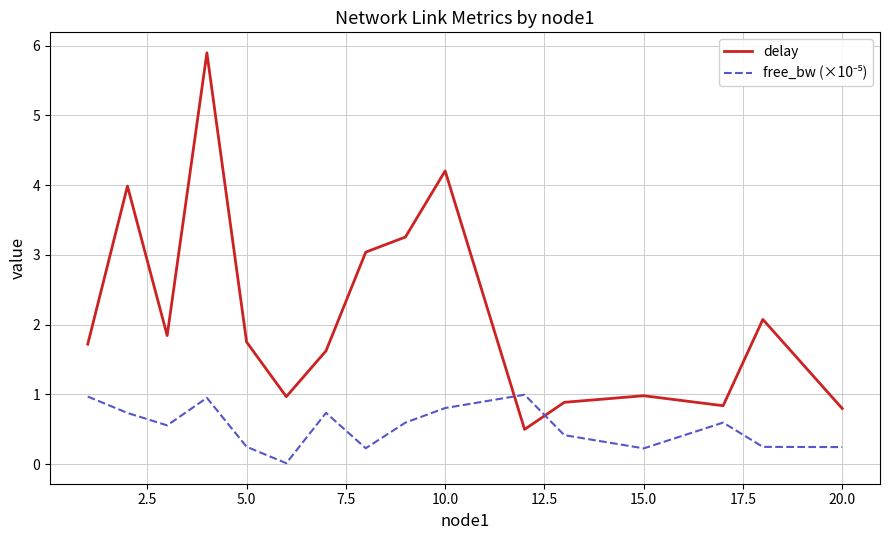

What is the lowest value of the delay series?

0.5